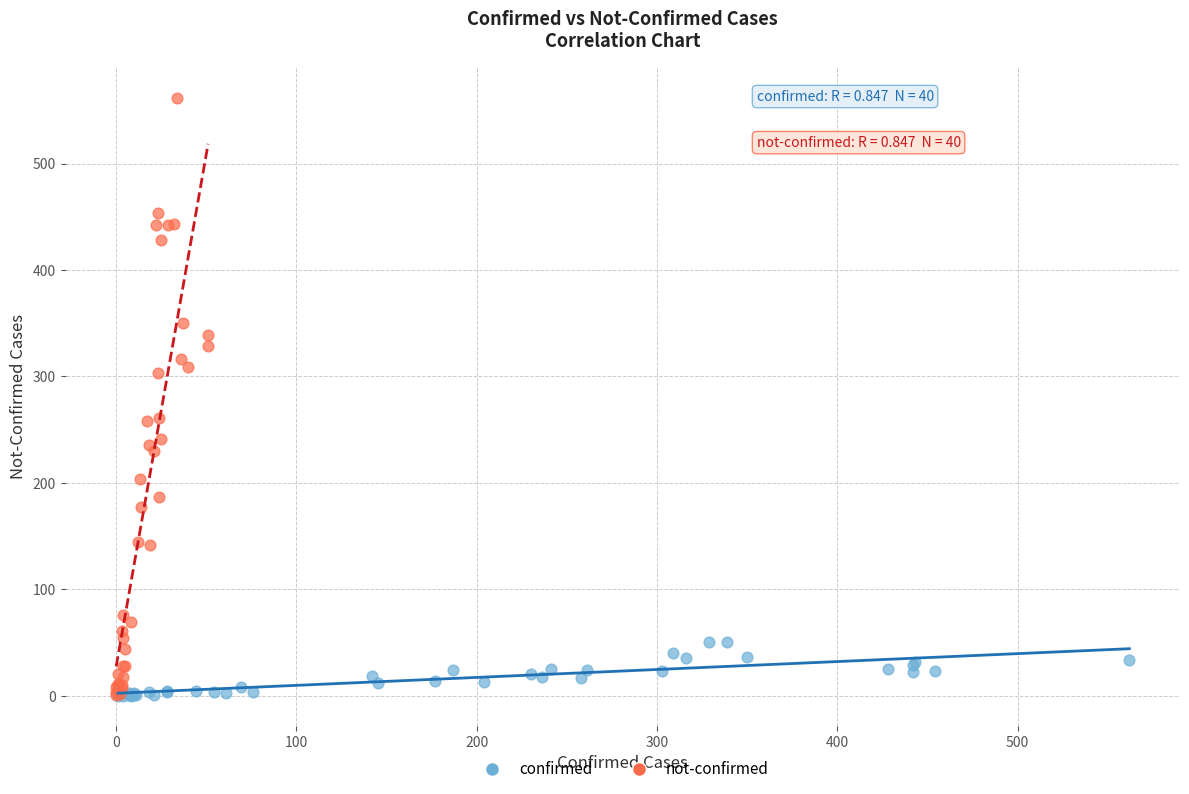

Which series has the largest Y range (max minus min)?

not-confirmed